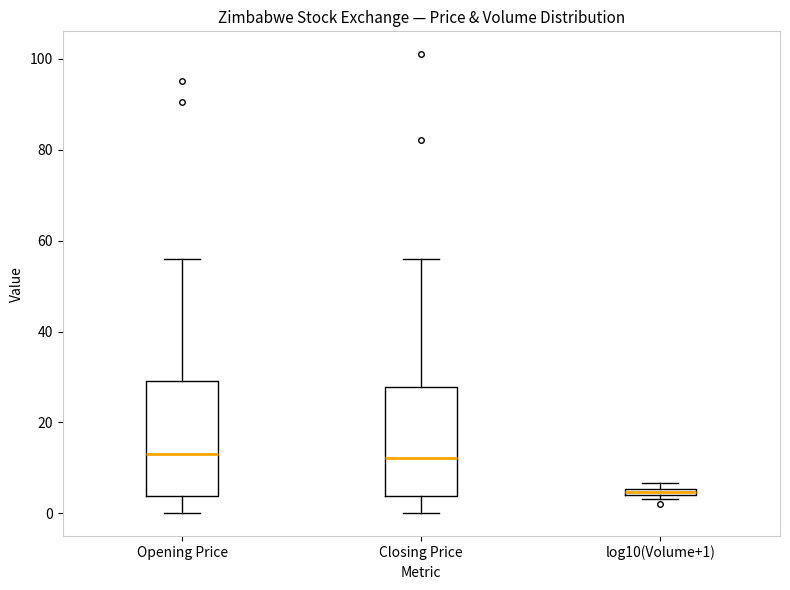

Where is the upper edge of the box for log10(Volume+1) on the y-axis? The values are not printed on the chart, so give them approximately, as read against the axis.

6